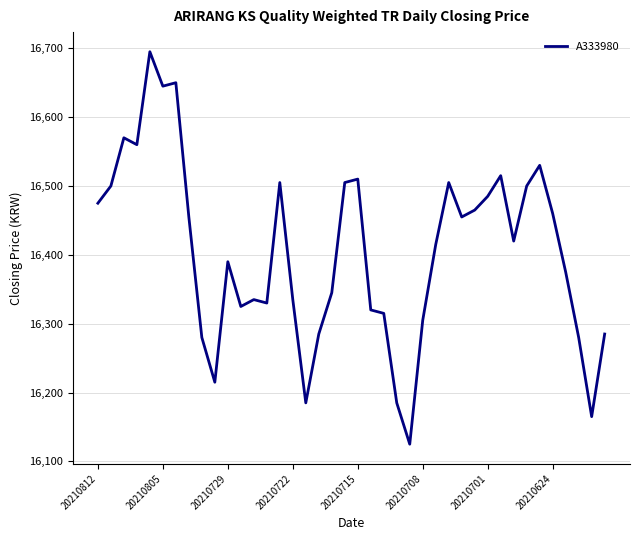

Reading right to left, list all the values displayed in this chart.

16285	16165	16280	16375	16460	16530	16500	16420	16515	16485	16465	16455	16505	16415	16305	16125	16185	16315	16320	16510	16505	16345	16285	16185	16335	16505	16330	16335	16325	16390	16215	16280	16455	16650	16645	16695	16560	16570	16500	16475